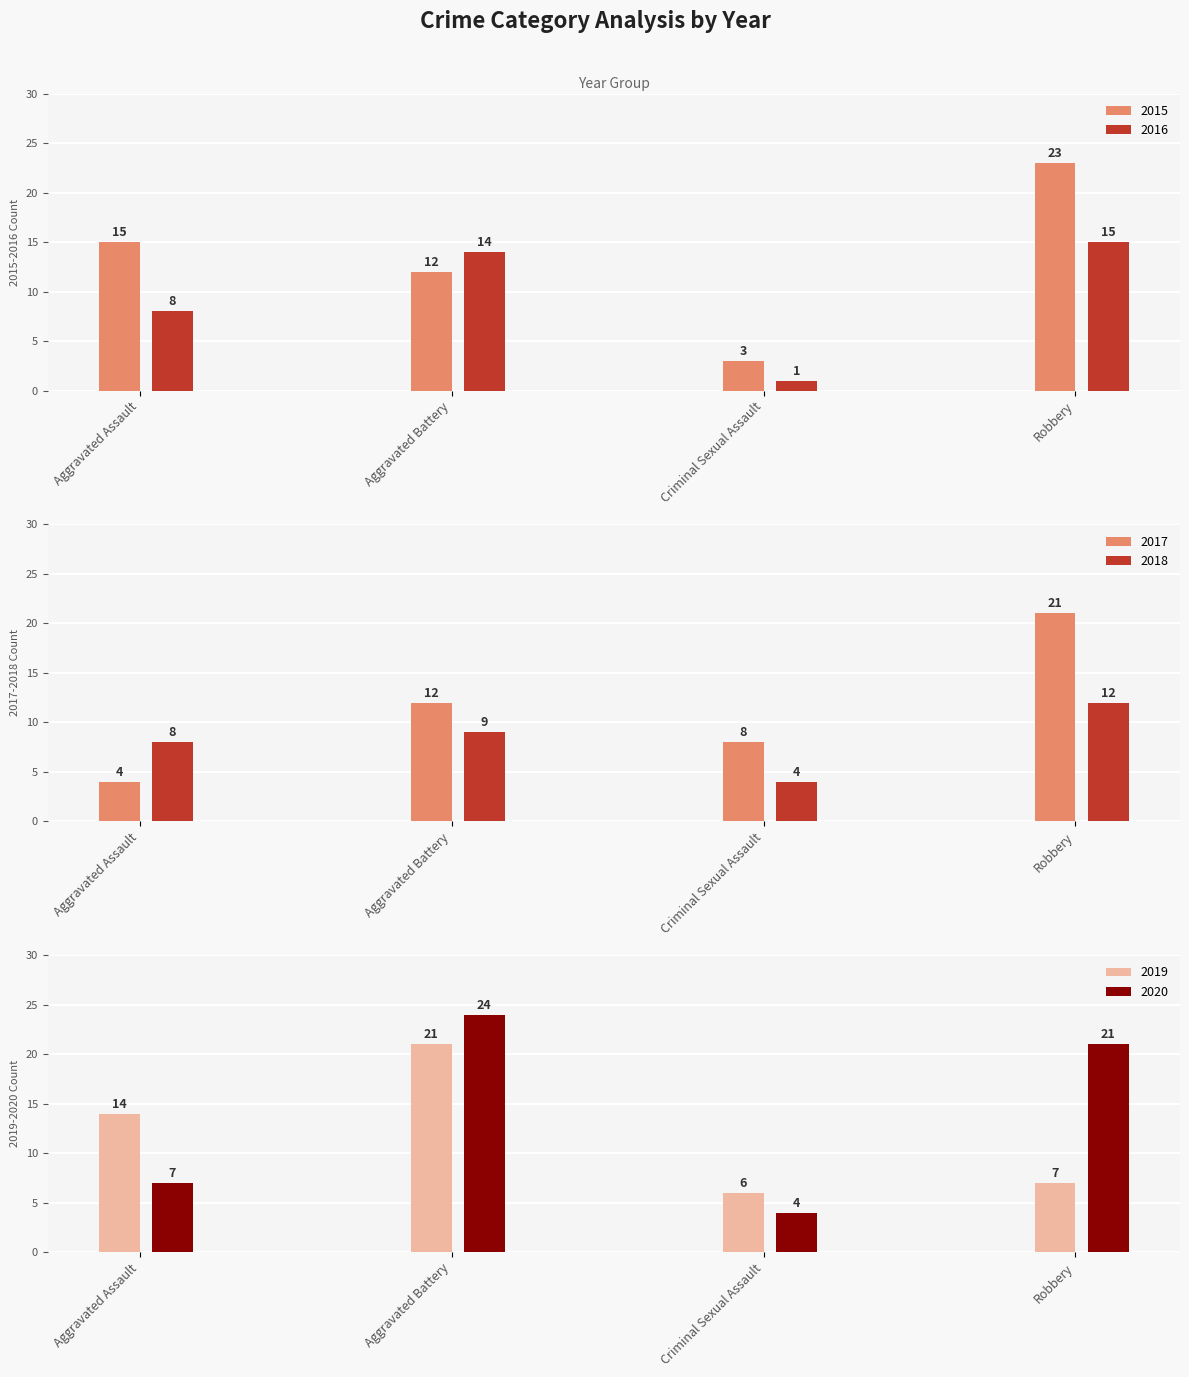

What is the highest value of the 2020 series?

24